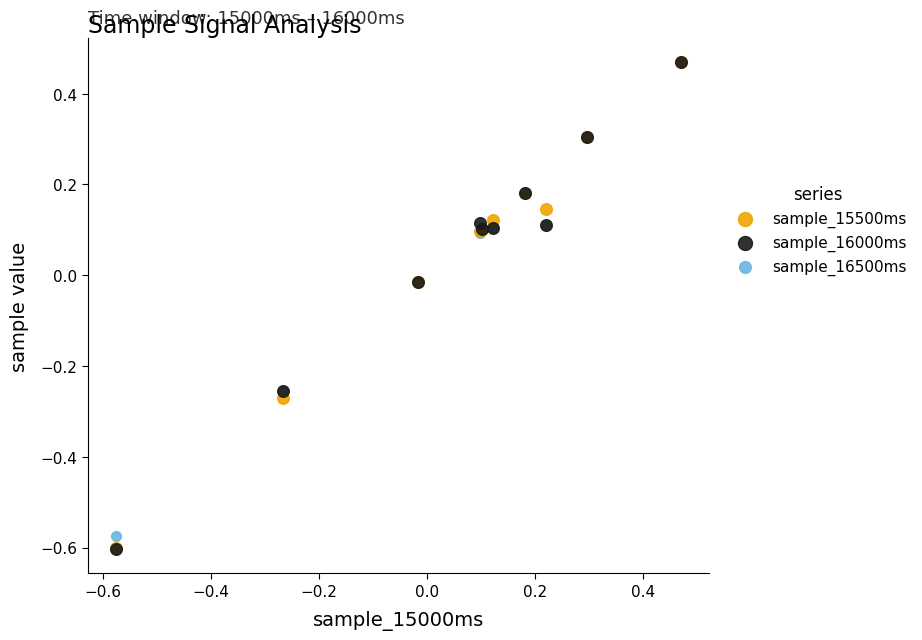

What are all the series names shown in the legend?

sample_15500ms, sample_16000ms, sample_16500ms